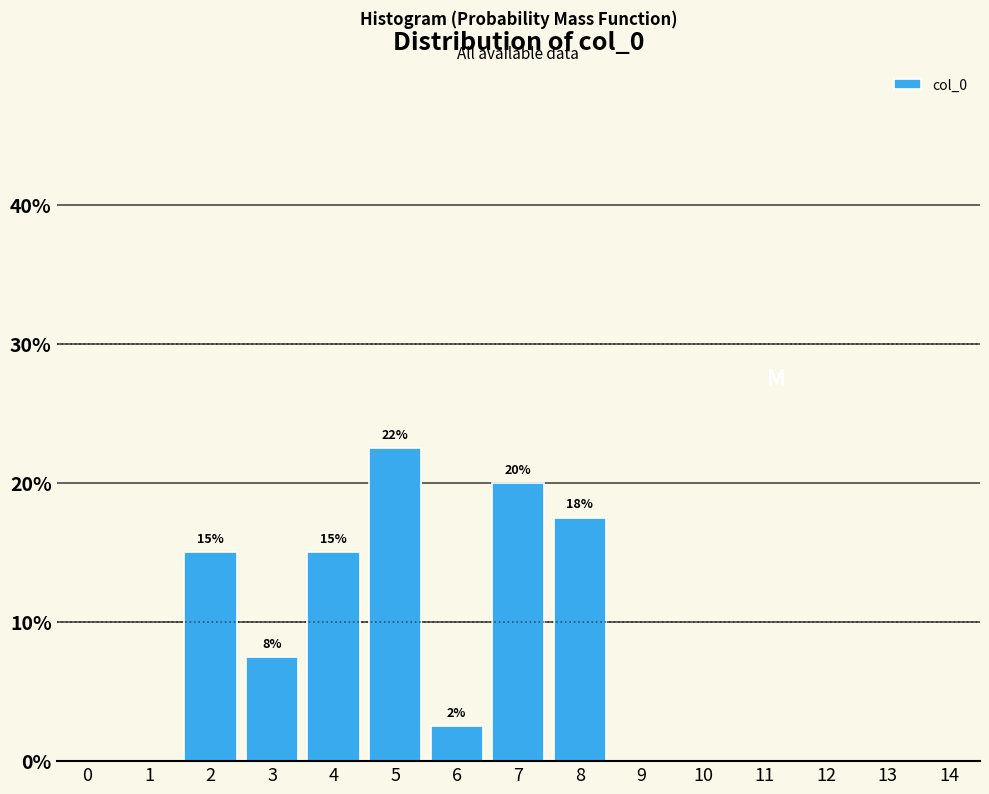

Over which range of the x-axis is the bar tallest?

4.5 to 5.5